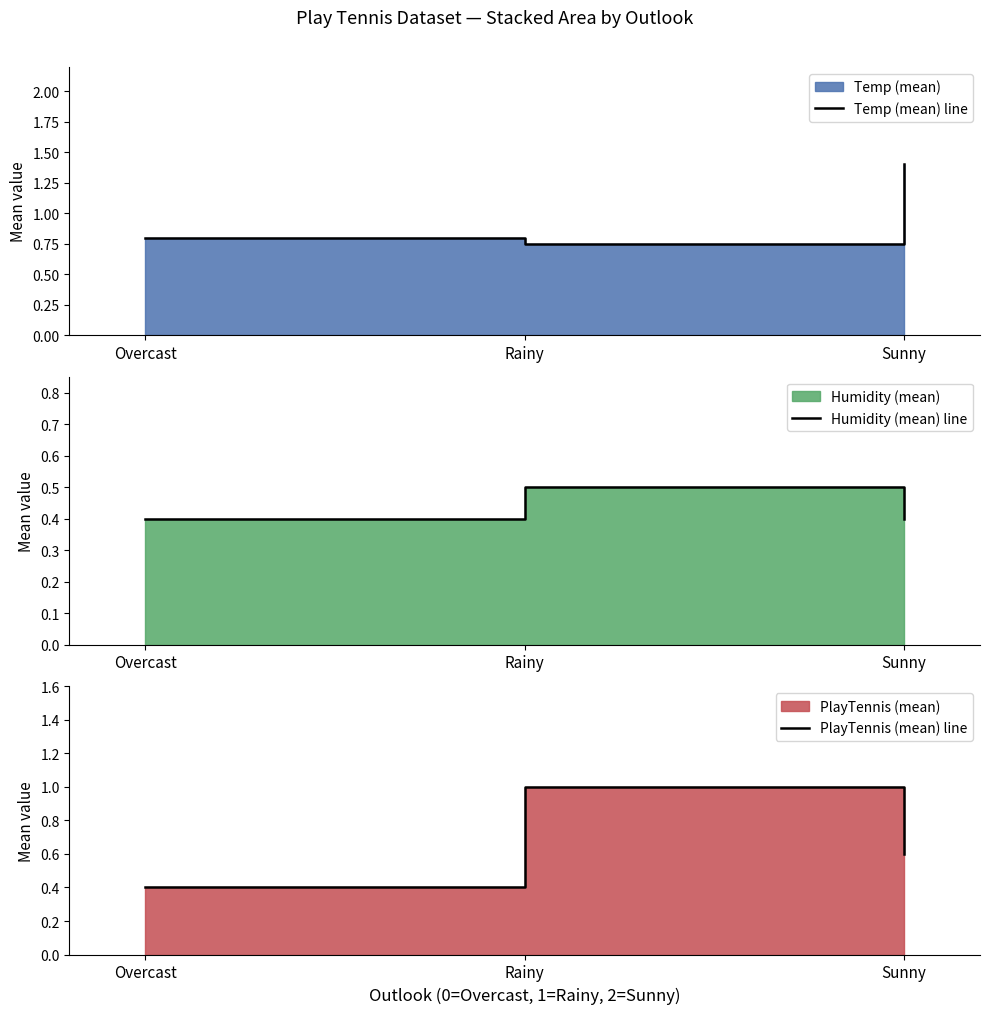

Reading right to left, extract all data points from this chart.

Temp (mean) line: Sunny=1.4	Rainy=0.8	Overcast=0.8
Humidity (mean) line: Sunny=0.4	Rainy=0.5	Overcast=0.4
PlayTennis (mean) line: Sunny=0.6	Rainy=1.0	Overcast=0.4